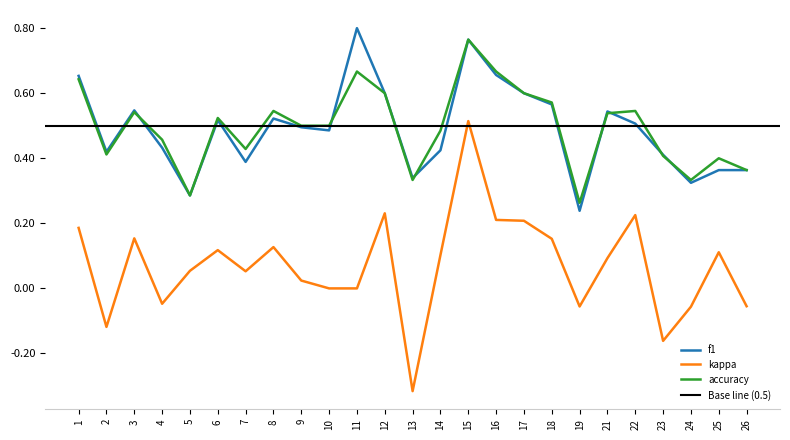

True or false: accuracy has a value of 0.7 at 10.

False